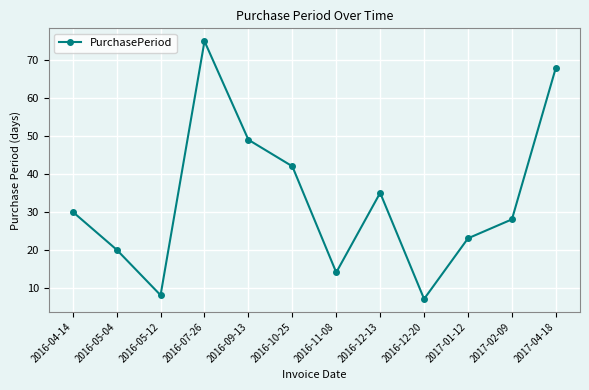

Rank the categories by value from highest to lowest.

2016-07-26, 2017-04-18, 2016-09-13, 2016-10-25, 2016-12-13, 2016-04-14, 2017-02-09, 2017-01-12, 2016-05-04, 2016-11-08, 2016-05-12, 2016-12-20